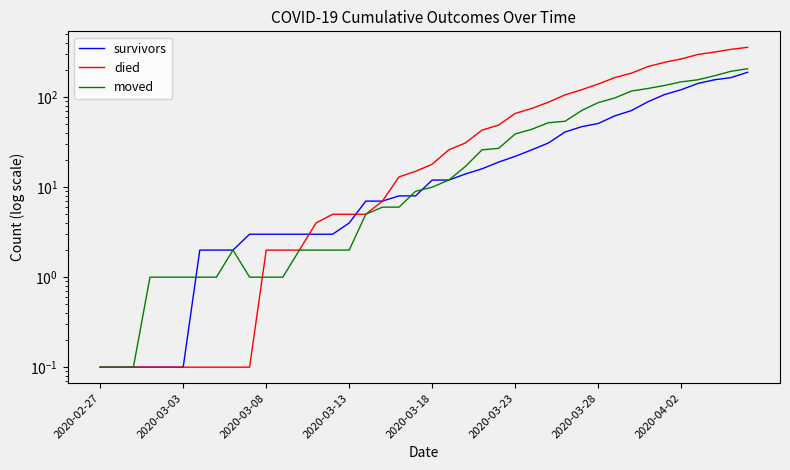

How many data points in survivors are above 12?

18